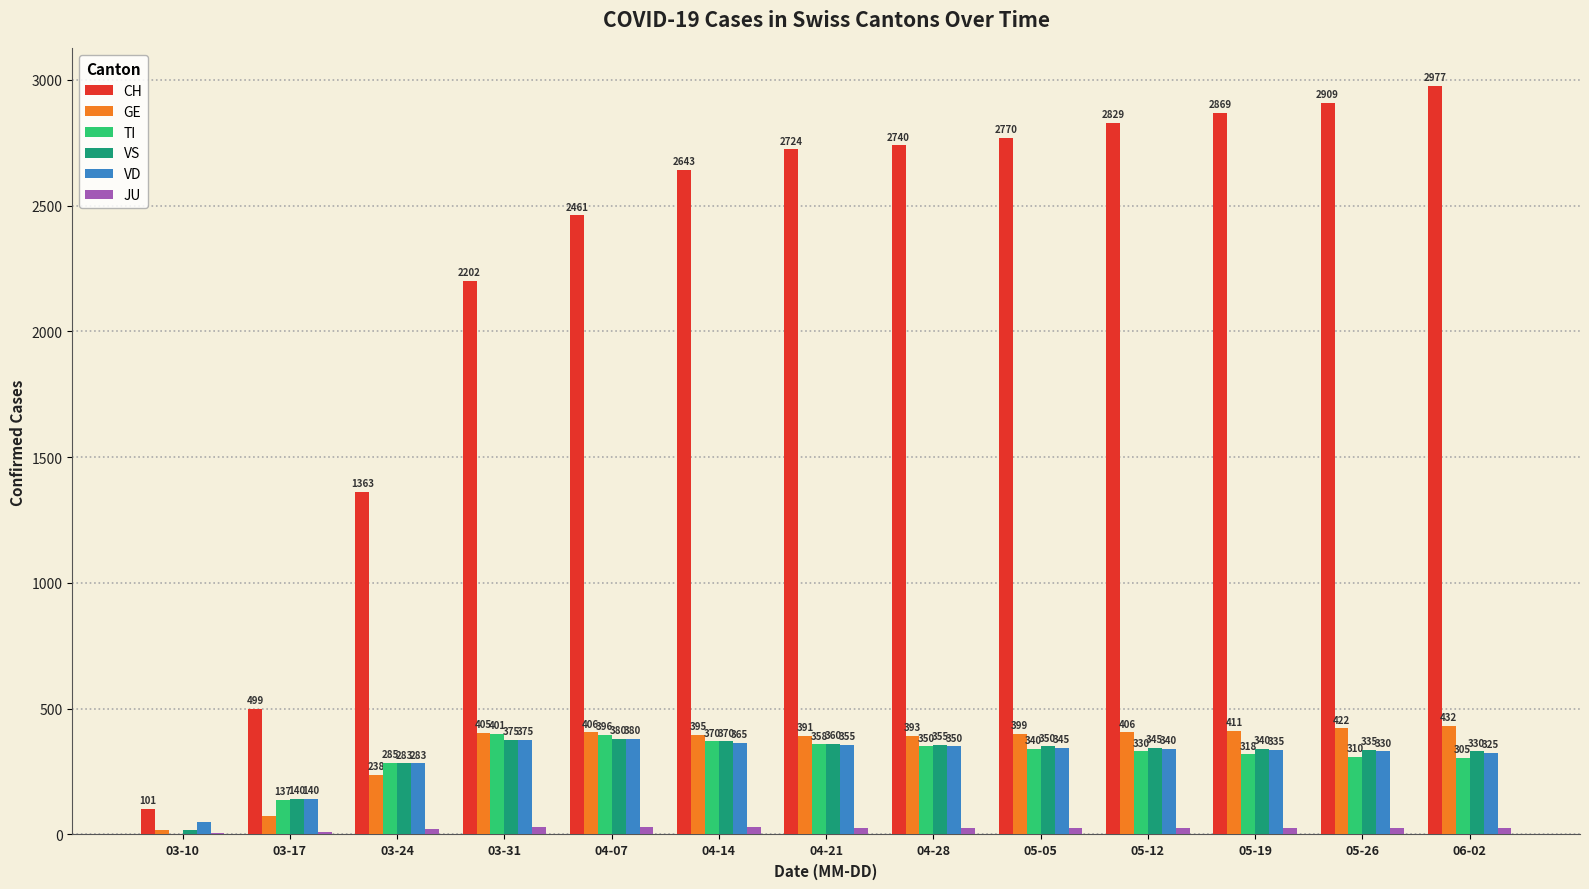

How many groups of bars are there?

13